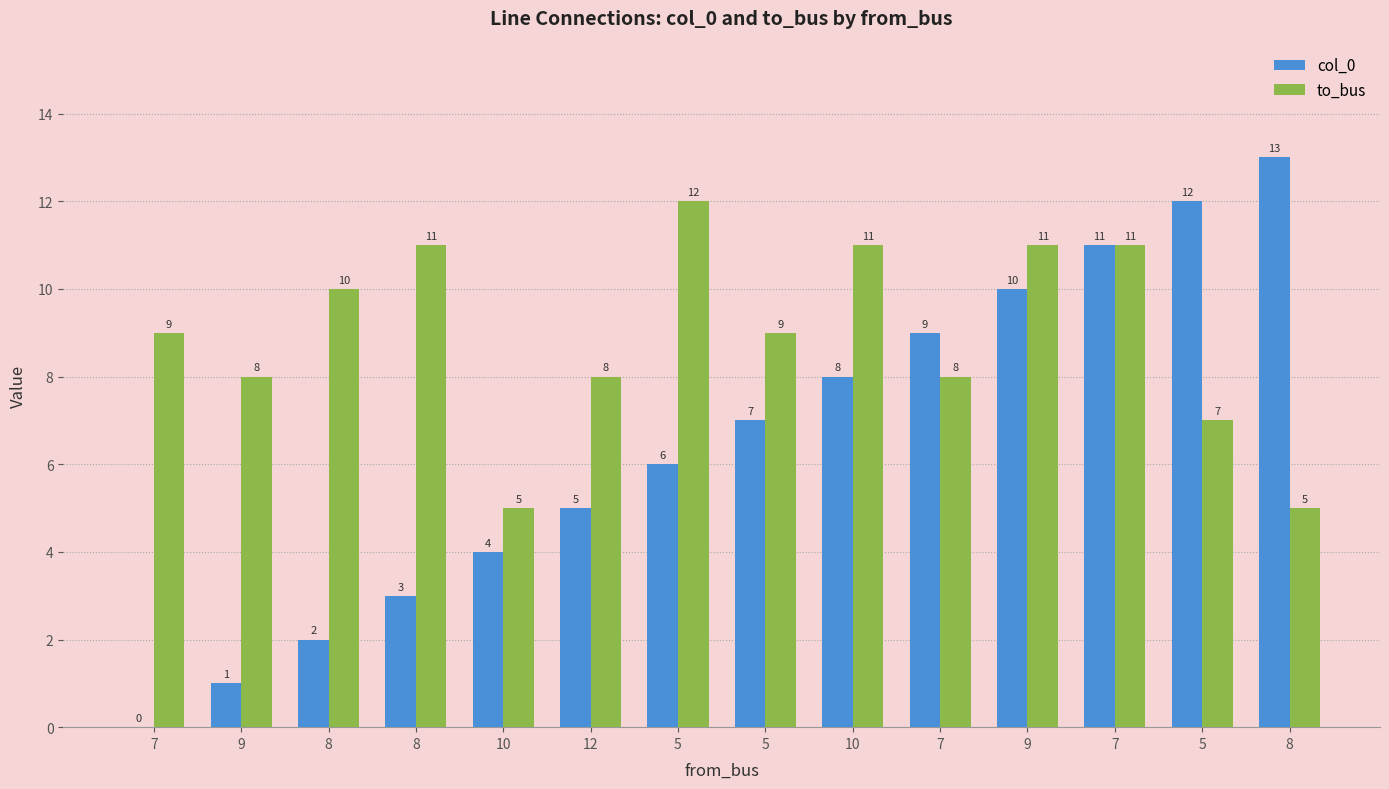

At which label does col_0 reach its minimum?

7